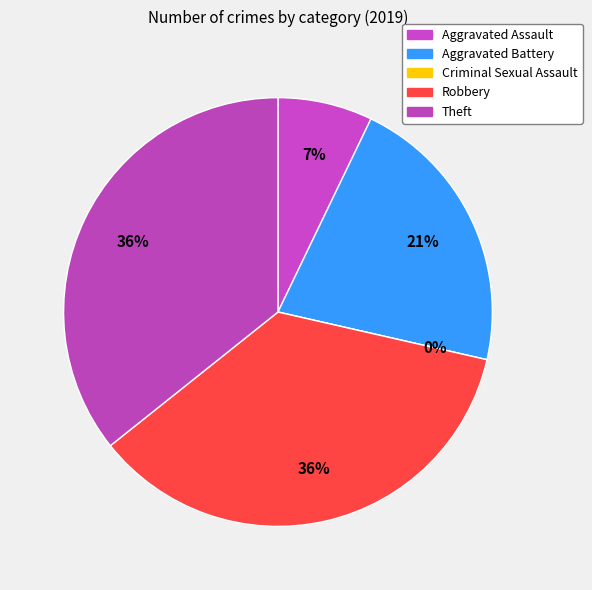

To the nearest percent, what percentage of the pie is Robbery?

36%